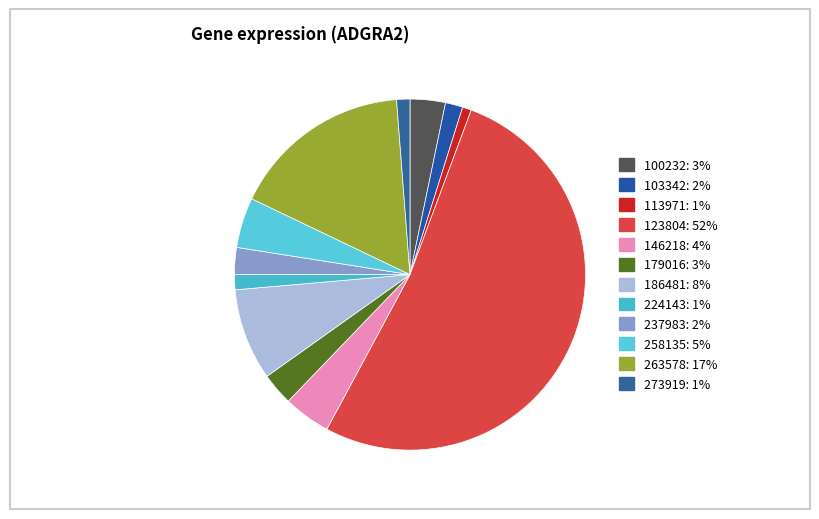

How many segments does this pie chart have?

12